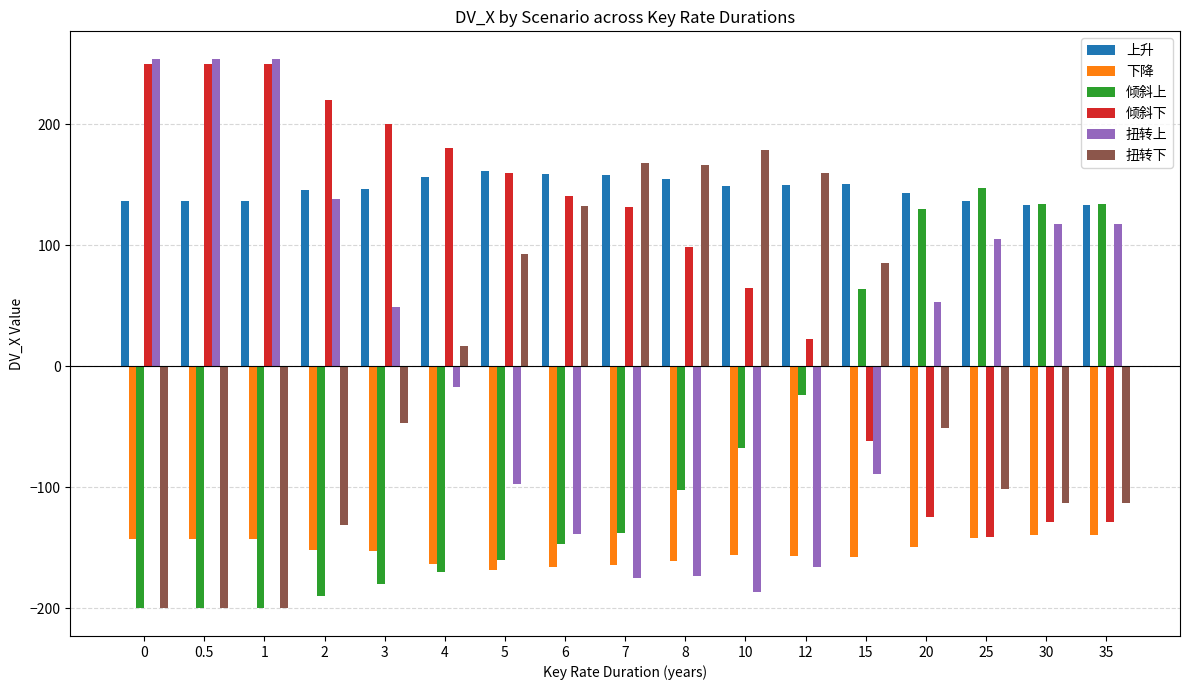

The 倾斜上 series shows -146.7 at 6. True or false?

True